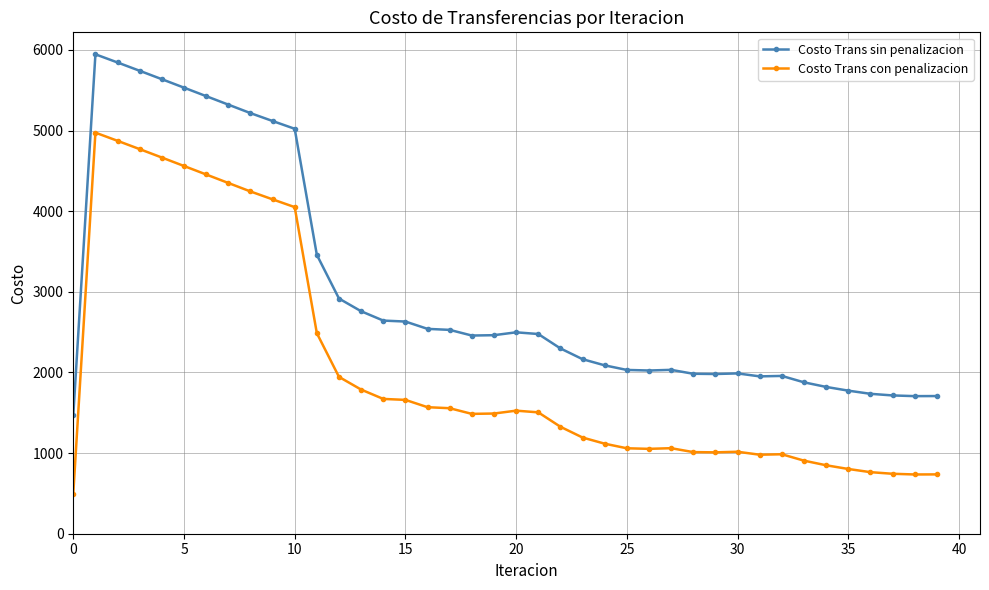

Rank the series by their average value, from lowest to highest.

Costo Trans con penalizacion, Costo Trans sin penalizacion